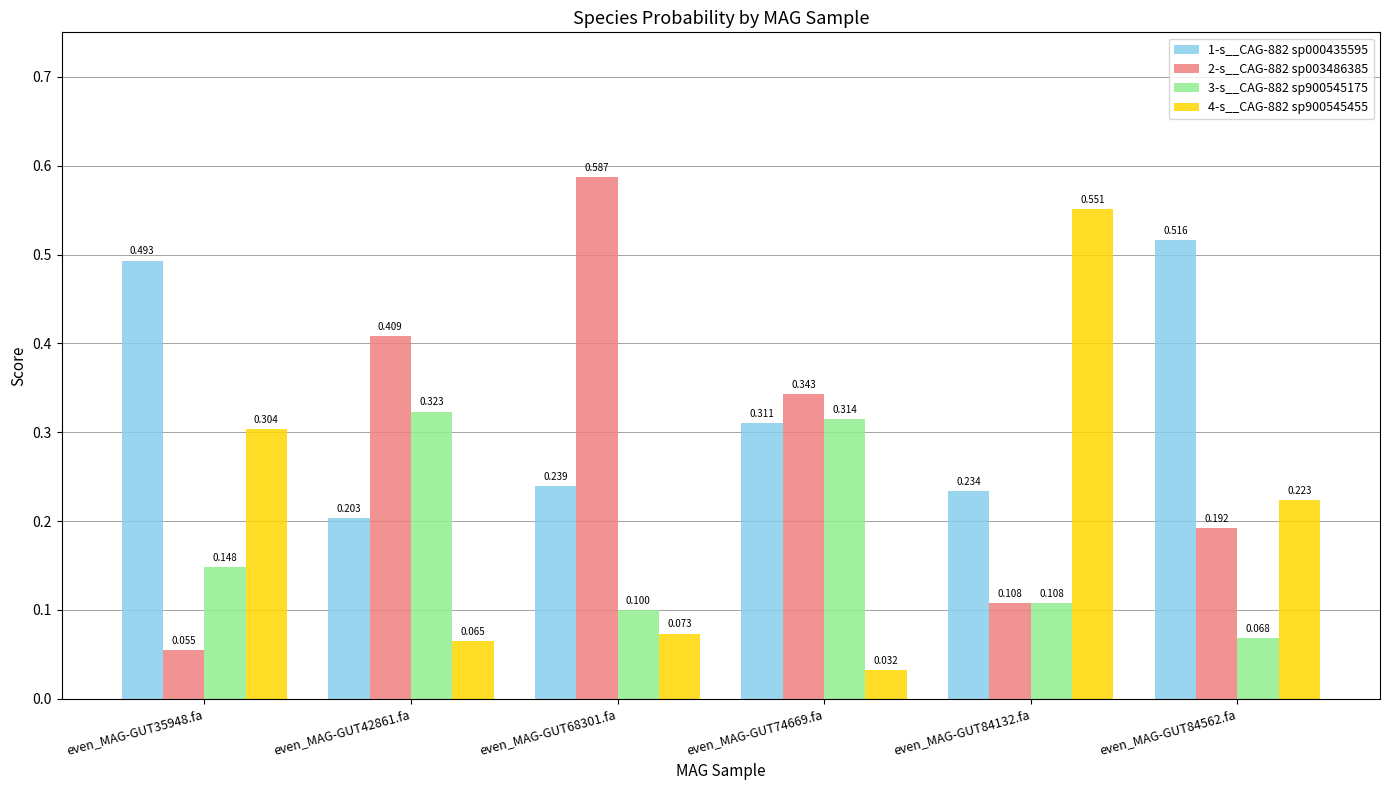

What is the label of the 4th bar from the left?

even_MAG-GUT74669.fa